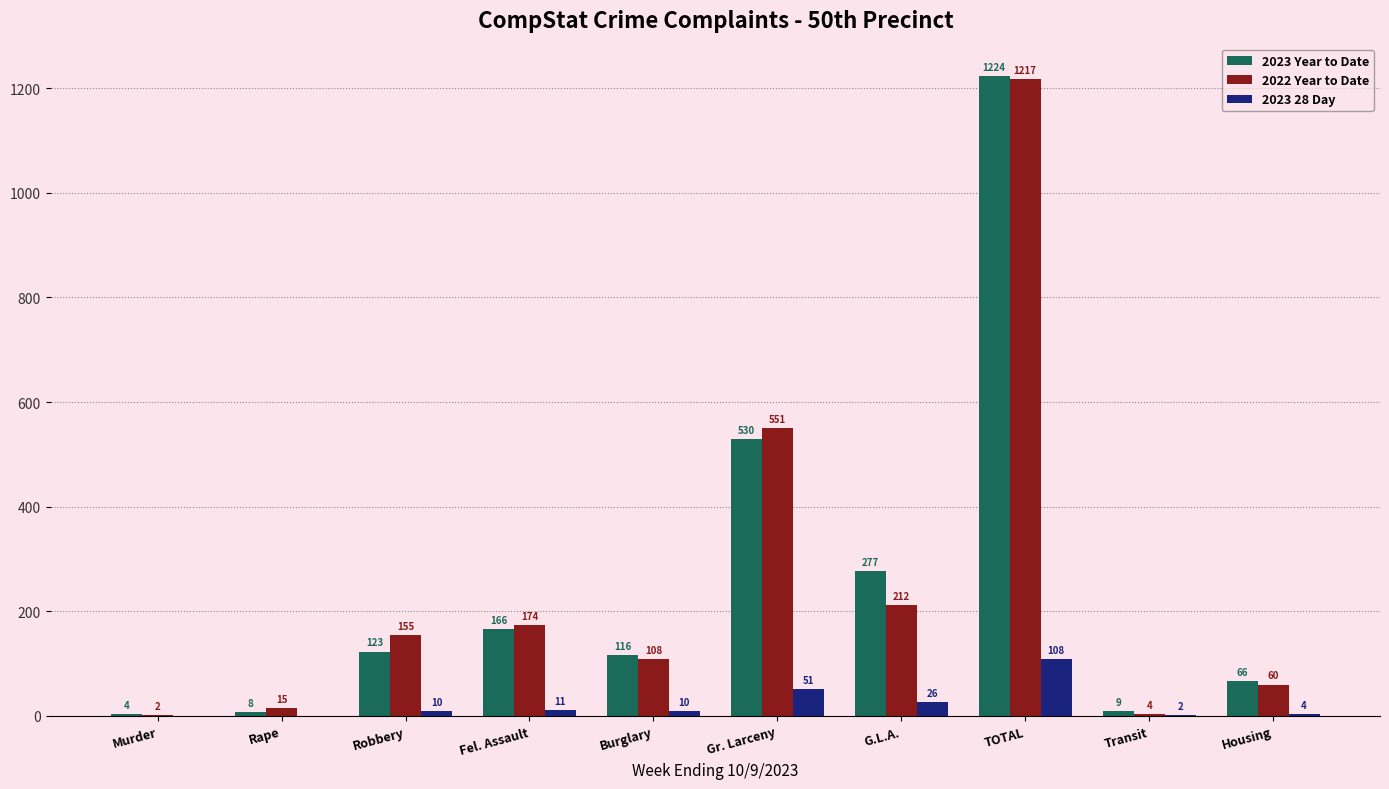

Between TOTAL and Housing, which series saw the biggest shift?

2023 Year to Date